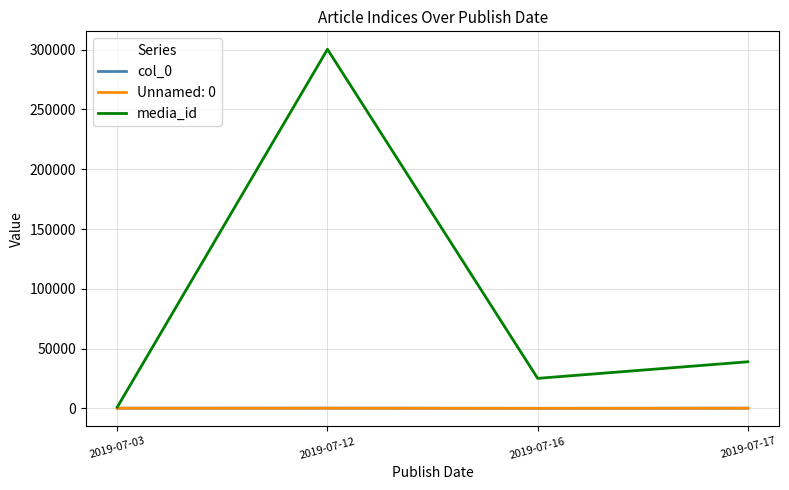

Between 2019-07-03 and 2019-07-16, which is larger?

2019-07-03